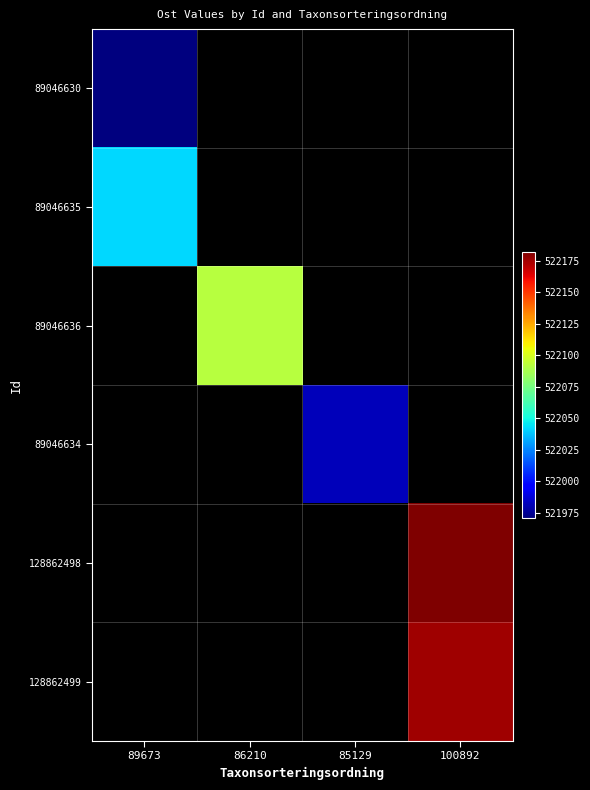

Is it true that 89046636 equals 128688.7 at 86210?

False